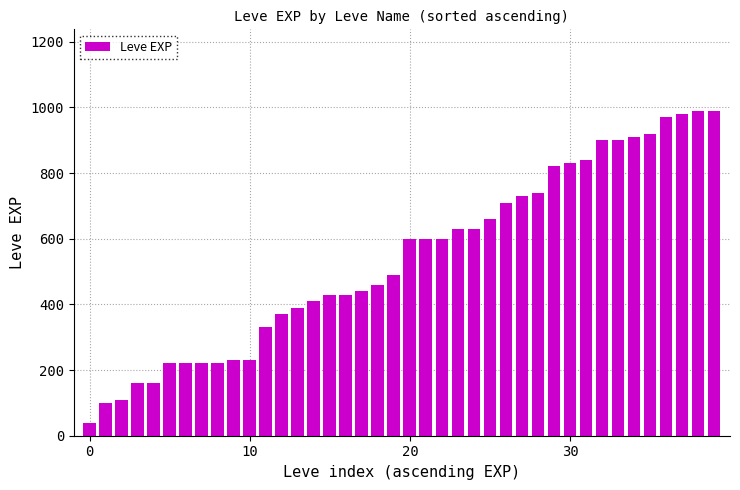

What is the sum of all values?

21610